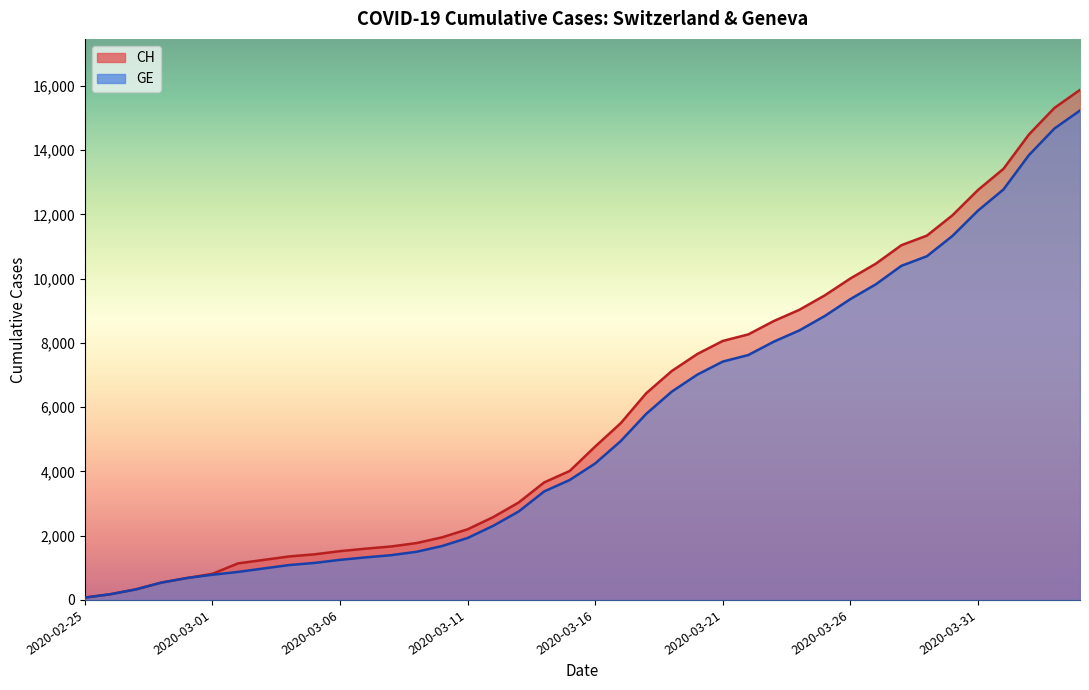

Where does the GE series first go above 4248?

2020-03-17